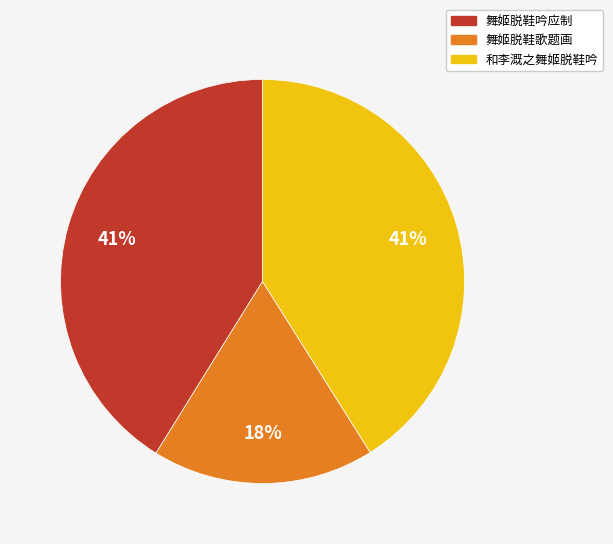

Is the sum of 舞姬脱鞋歌题画 and 舞姬脱鞋吟应制 greater than half?

Yes